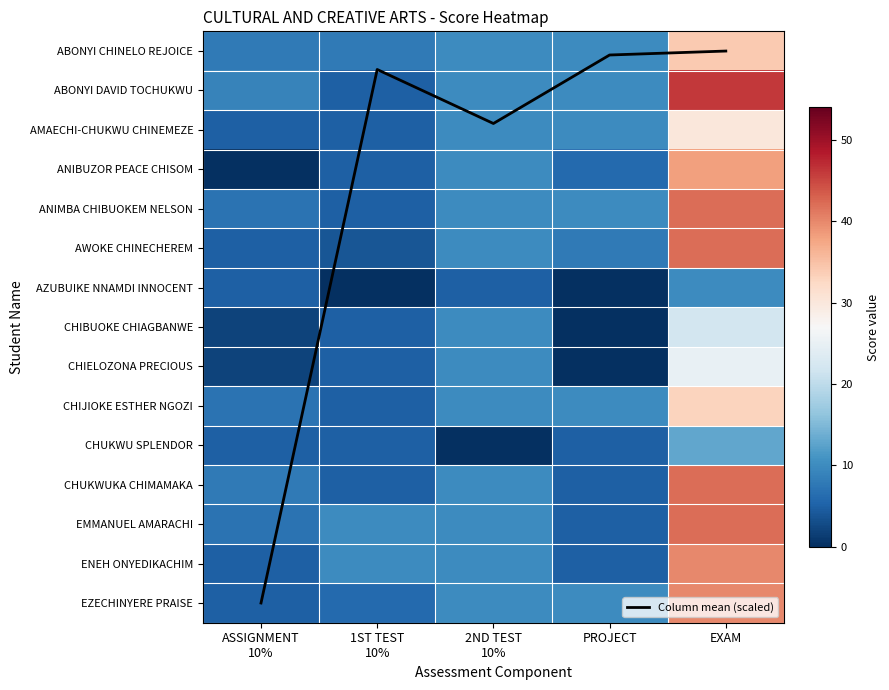

List the labels in order of CHIJIOKE ESTHER NGOZI value, smallest first.

1ST TEST 10%, ASSIGNMENT 10%, 2ND TEST 10%, PROJECT, EXAM